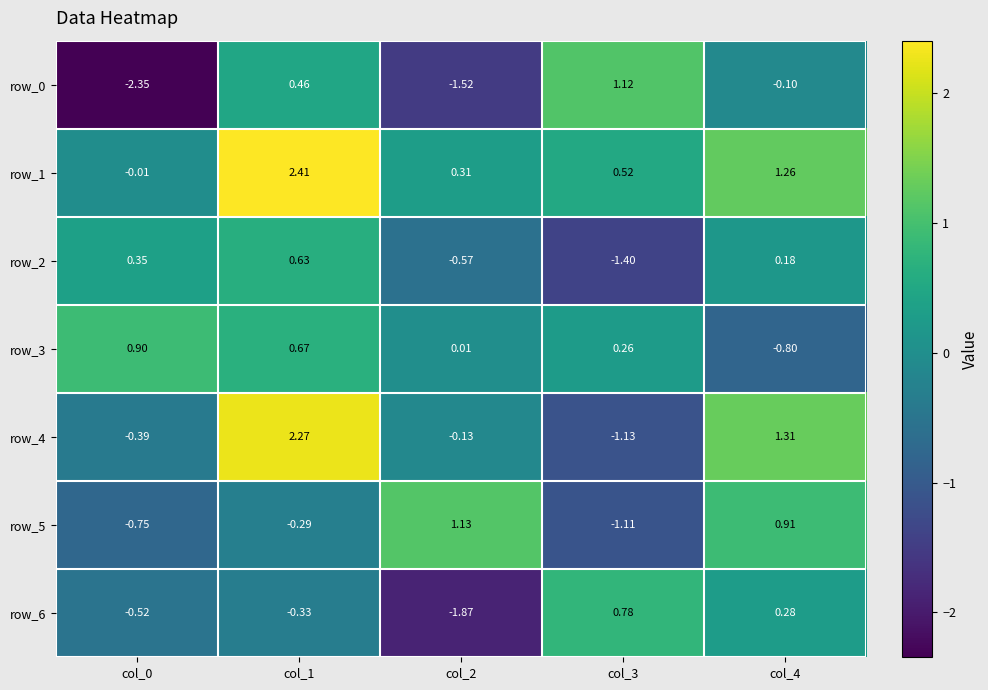

Reading left to right, list all the values displayed in this chart.

row_0: -2.3	0.5	-1.5	1.1	-0.1
row_1: -0.0	2.4	0.3	0.5	1.3
row_2: 0.4	0.6	-0.6	-1.4	0.2
row_3: 0.9	0.7	0.0	0.3	-0.8
row_4: -0.4	2.3	-0.1	-1.1	1.3
row_5: -0.8	-0.3	1.1	-1.1	0.9
row_6: -0.5	-0.3	-1.9	0.8	0.3